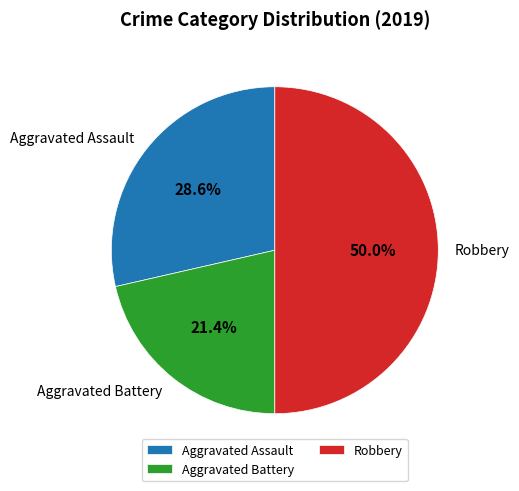

What portion of the pie excludes Aggravated Battery?

78.6%